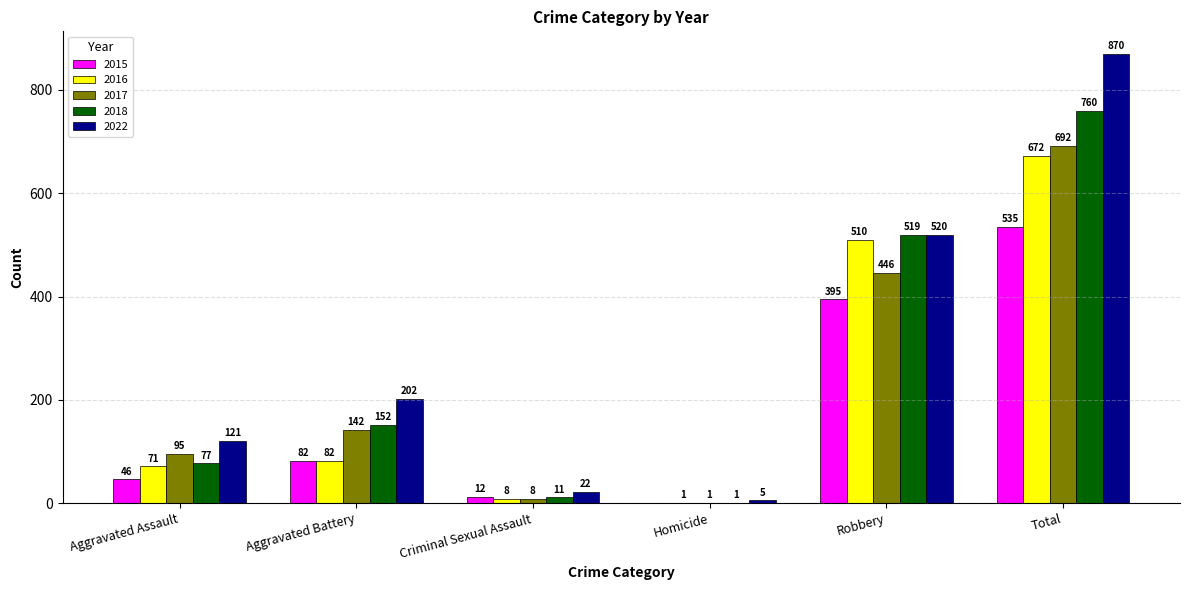

What is the maximum value shown in the chart?

870